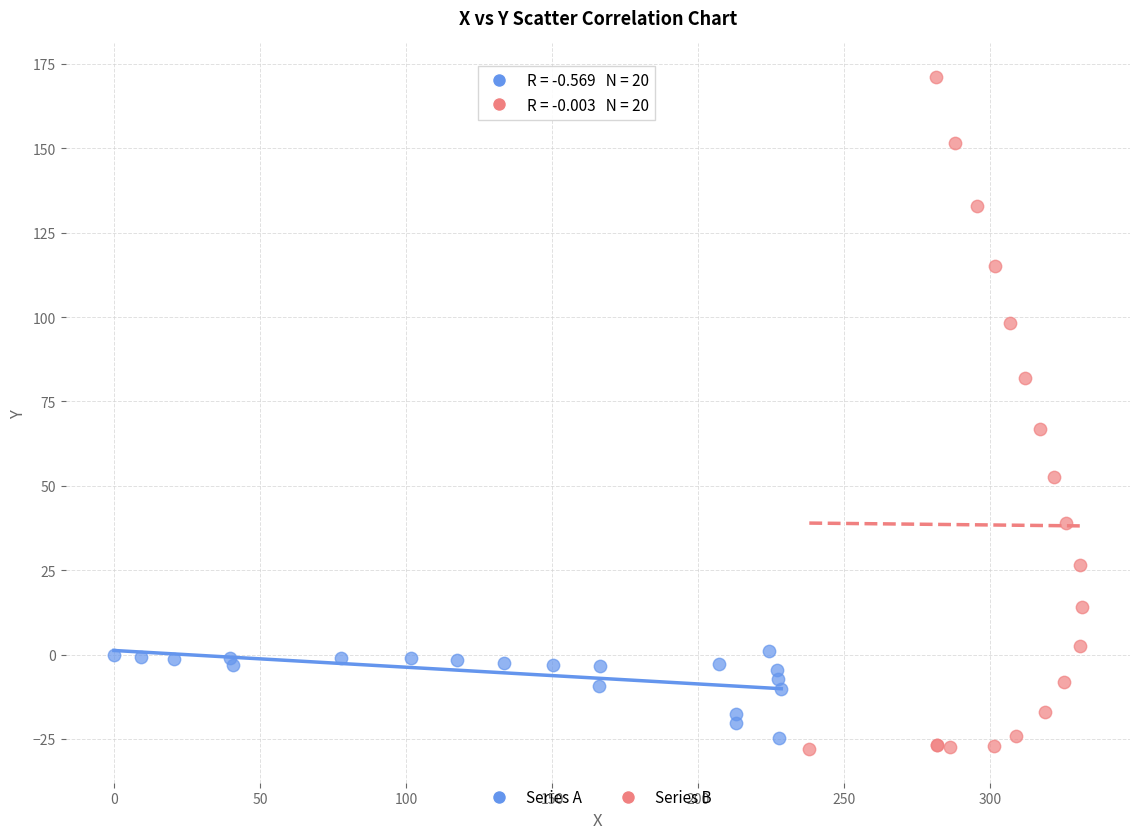

Which series has the widest spread of Y values?

Series B